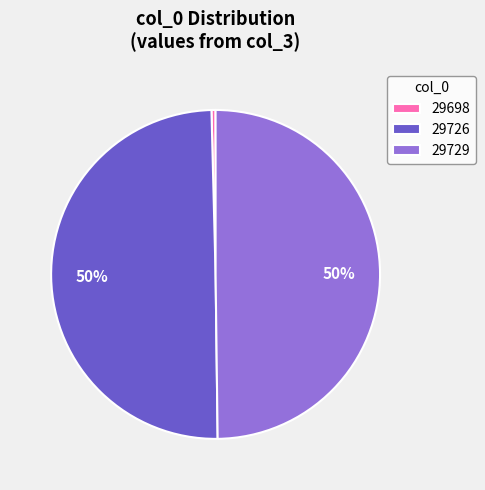

To the nearest percent, what percentage of the pie is 29729?

50%